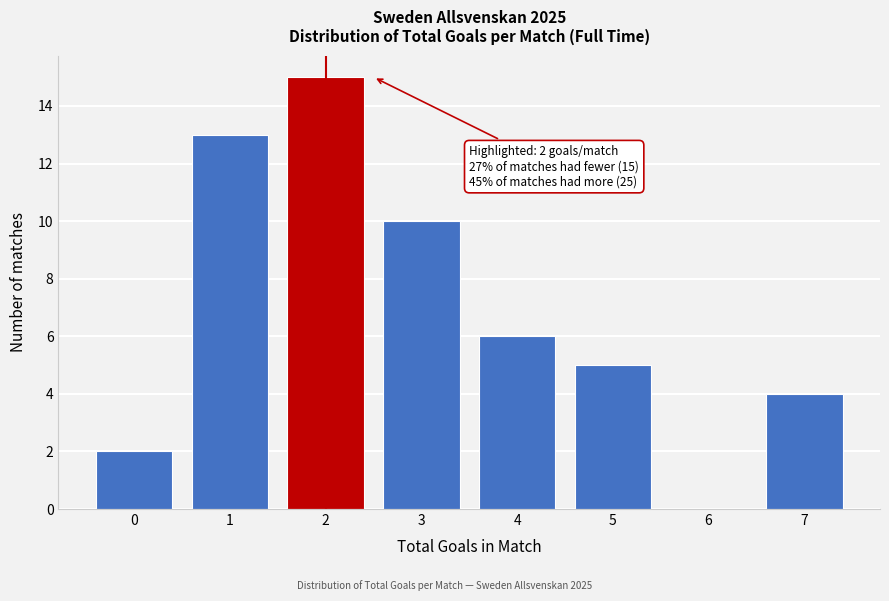

Reading right to left, extract all data points from this chart.

7=4	6=0	5=5	4=6	3=10	2=15	1=13	0=2